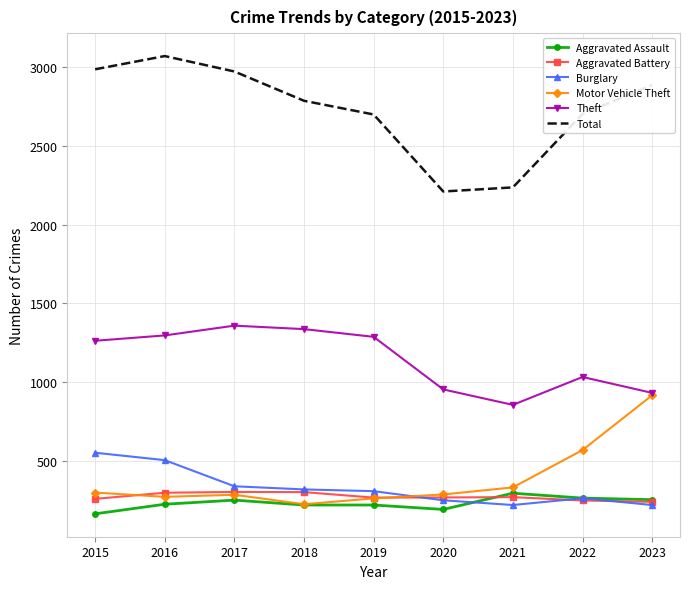

True or false: Aggravated Assault and Theft cross at least once.

False